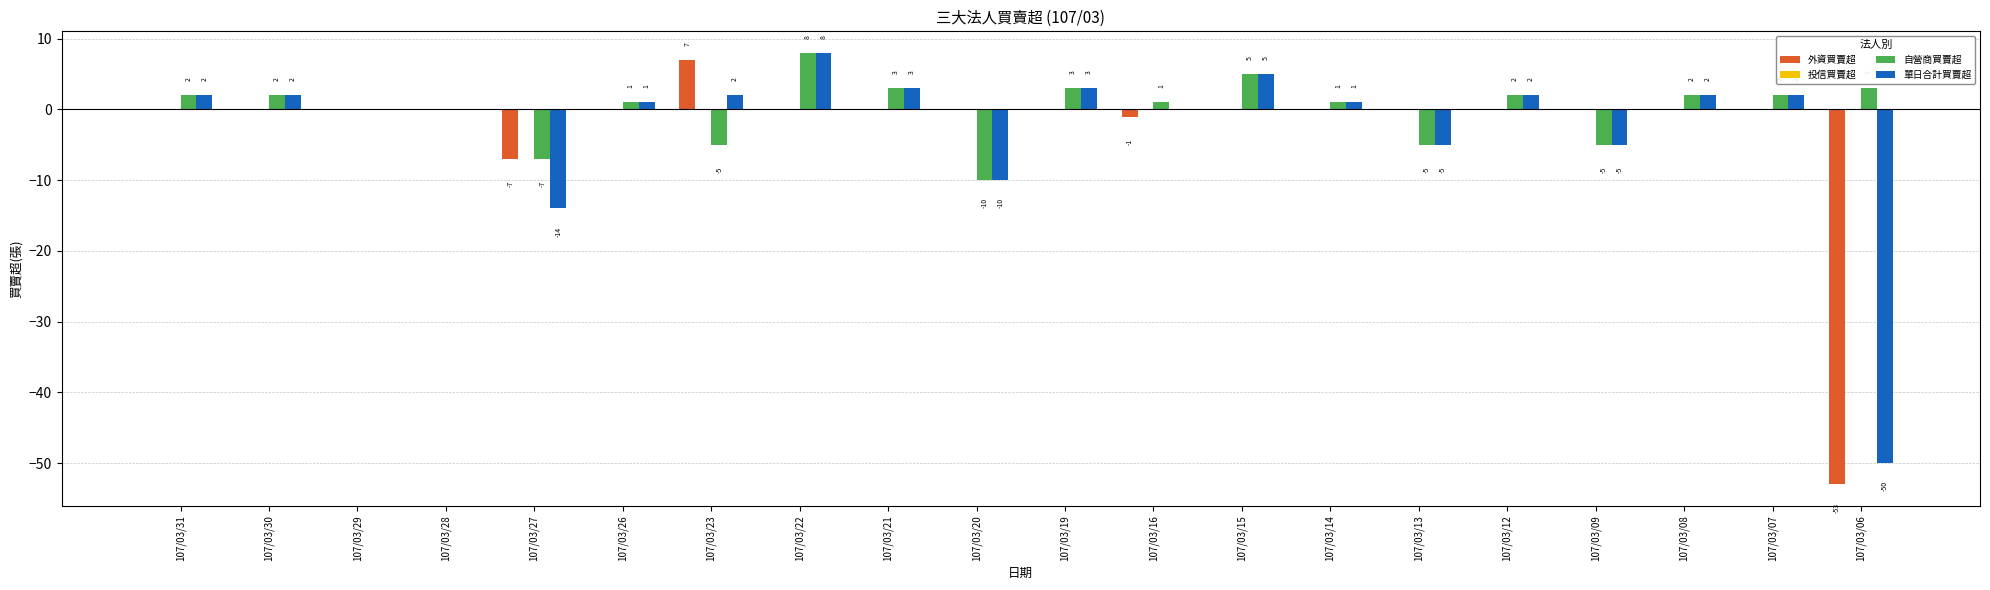

The 自營商買賣超 series shows -5 at 107/03/23. True or false?

True